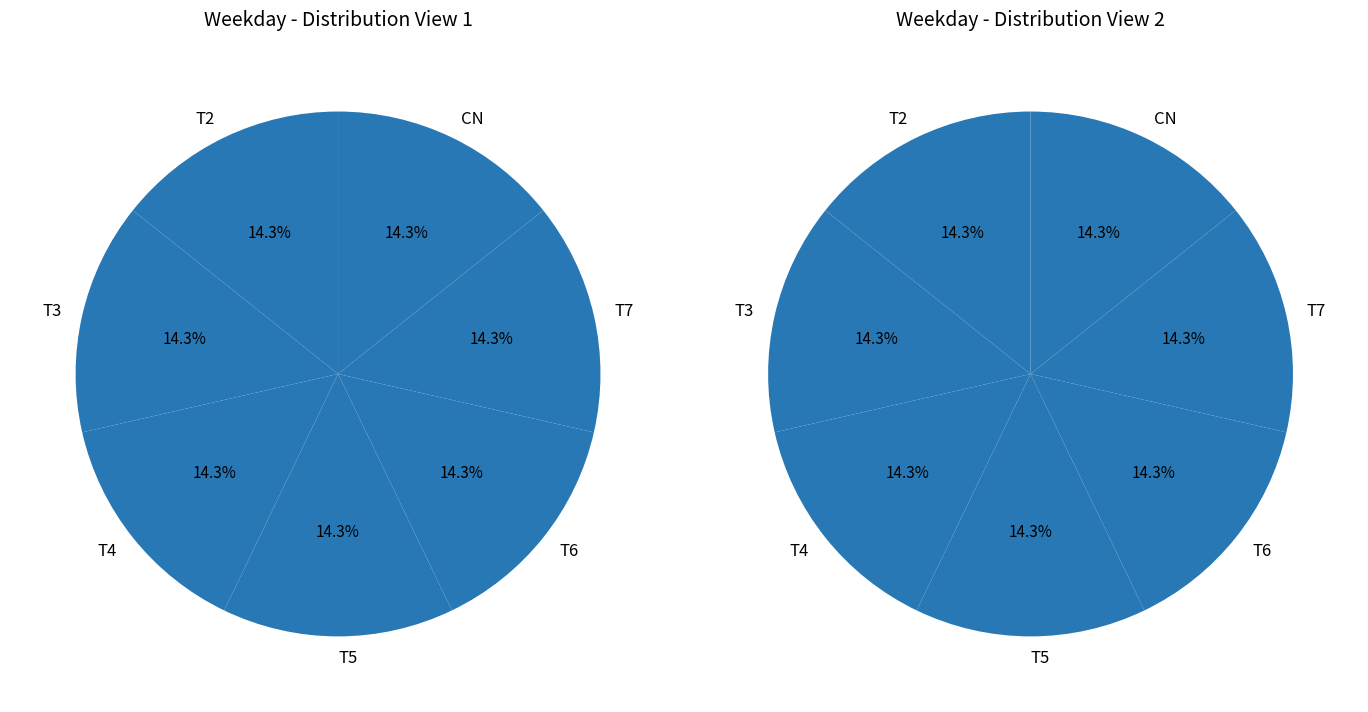

What is the largest slice in the pie chart?

CN